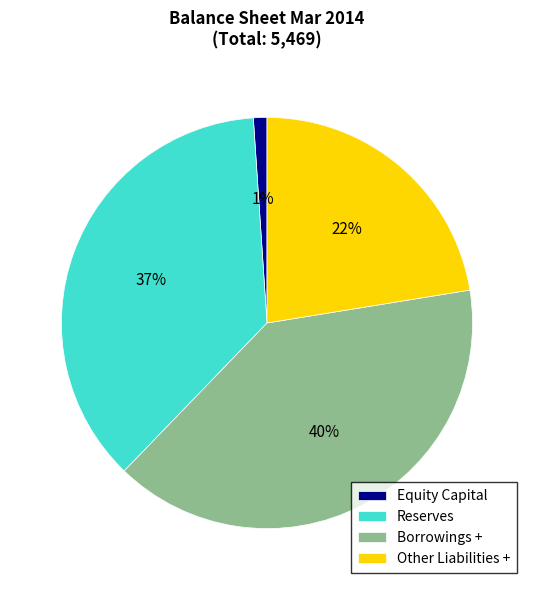

How many slices are in this pie chart?

4